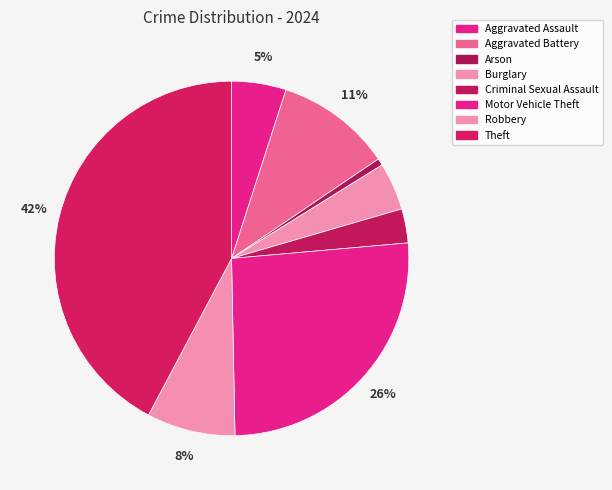

Count the number of slices in the pie.

8